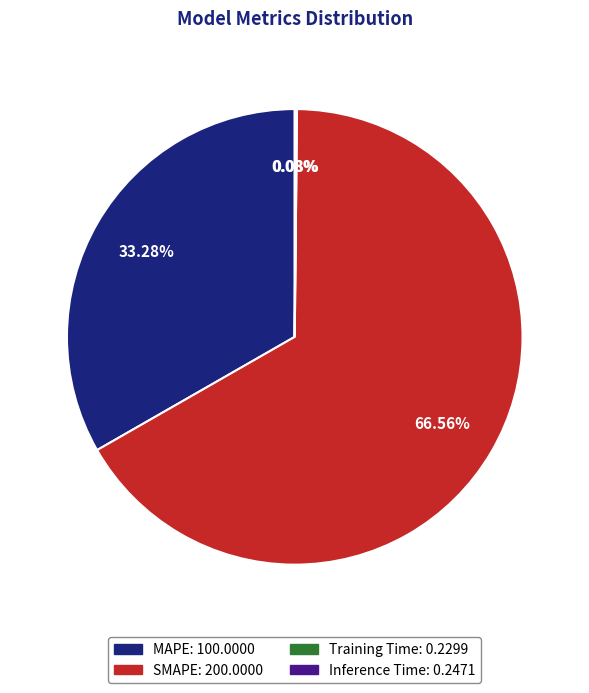

What is the largest slice in the pie chart?

SMAPE